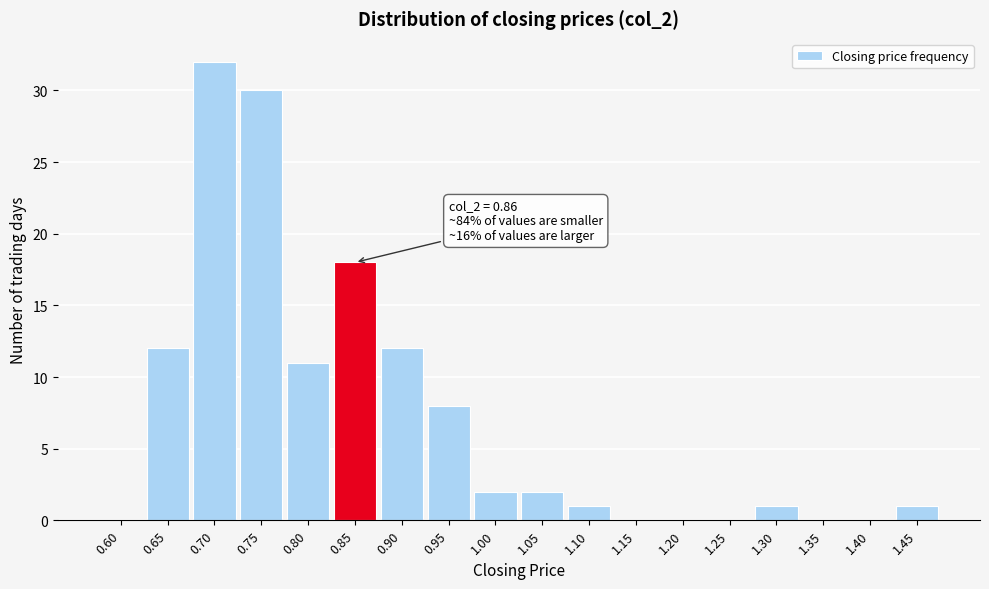

Reading left to right, what are all the values shown in this chart?

0.60=0	0.65=12	0.70=32	0.75=30	0.80=11	0.85=18	0.90=12	0.95=8	1.00=2	1.05=2	1.10=1	1.15=0	1.20=0	1.25=0	1.30=1	1.35=0	1.40=0	1.45=1